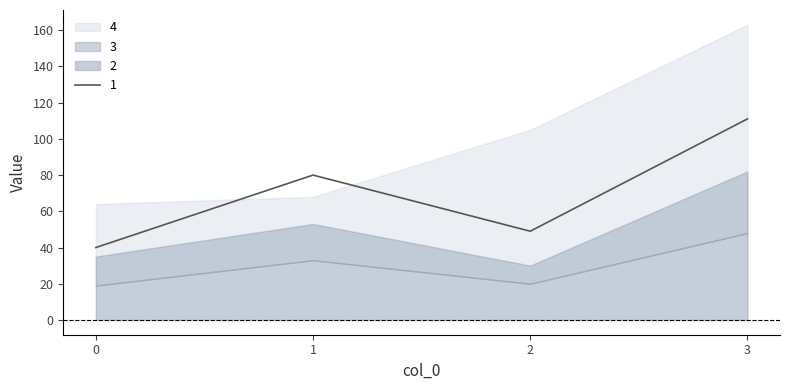

What is the value of the 2 point at the 1st from the left?

19